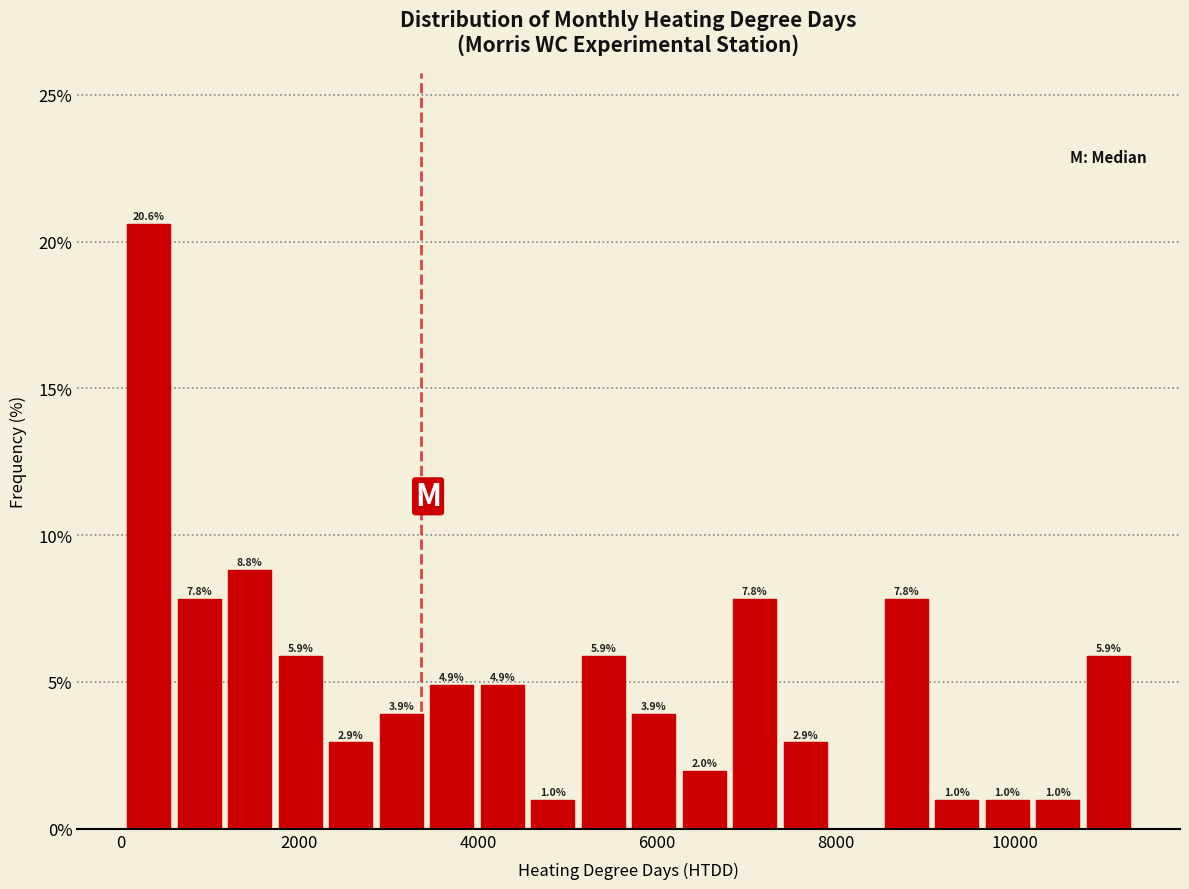

Around what value on the x-axis is the tallest bar? Give the approximate position of its centre, as read against the axis.

400